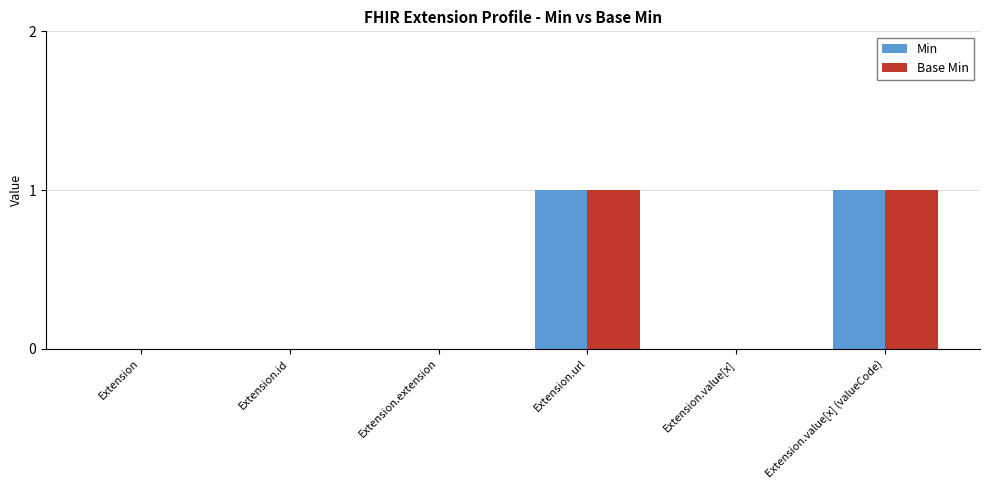

Is the value of Min at Extension.value[x] (valueCode) greater than the value of Base Min at Extension.value[x]?

Yes